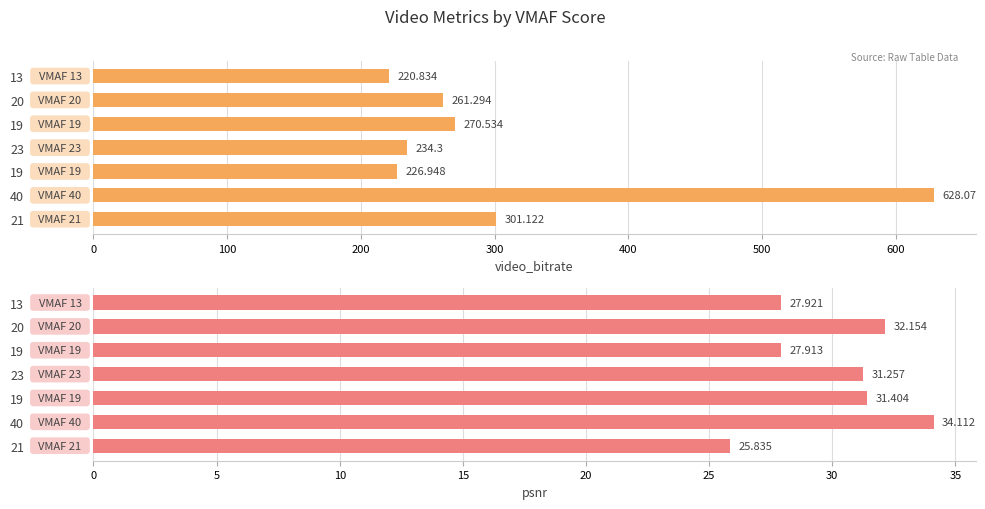

Reading left to right, transcribe all the data shown in this chart.

video_bitrate: 220.8	261.3	270.5	234.3	226.9	628.1	301.1
psnr: 27.9	32.2	27.9	31.3	31.4	34.1	25.8